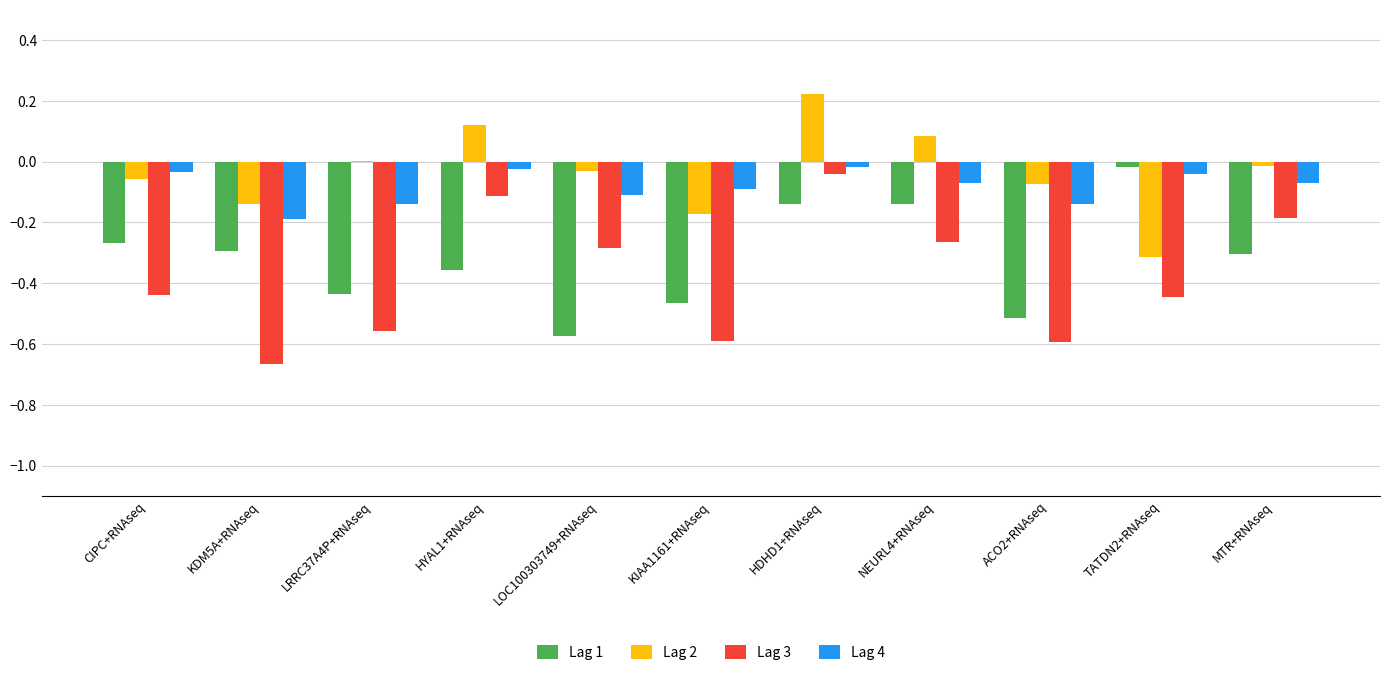

What are all the series names shown in the legend?

Lag 1, Lag 2, Lag 3, Lag 4